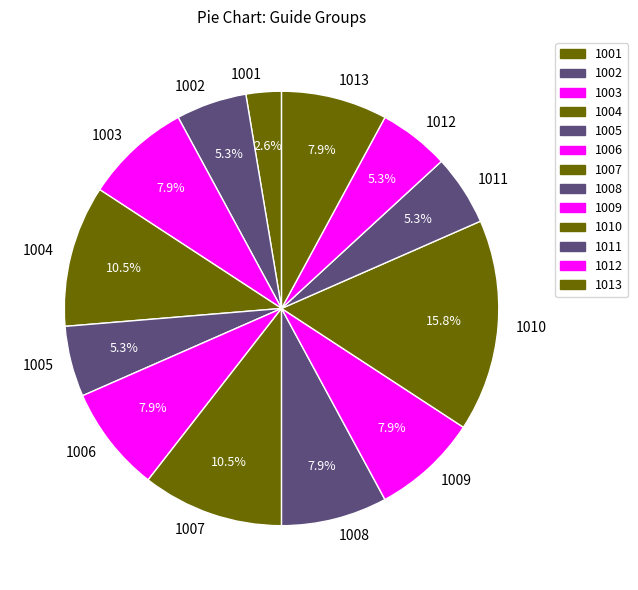

Is there any slice that represents more than half of the pie?

No